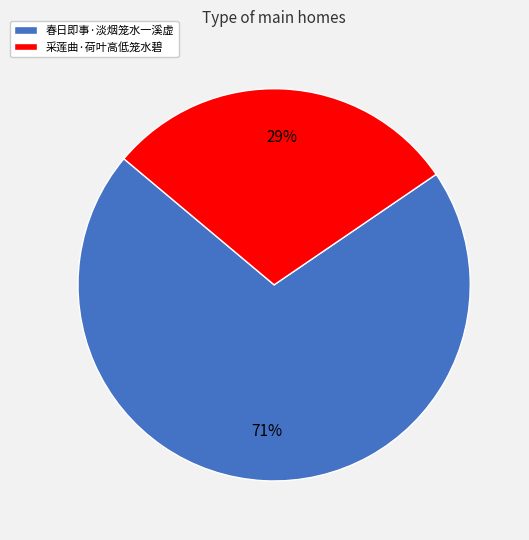

Approximately how many times larger is the value at 采莲曲·荷叶高低笼水碧 compared to 春日即事·淡烟笼水一溪虚?

0.4